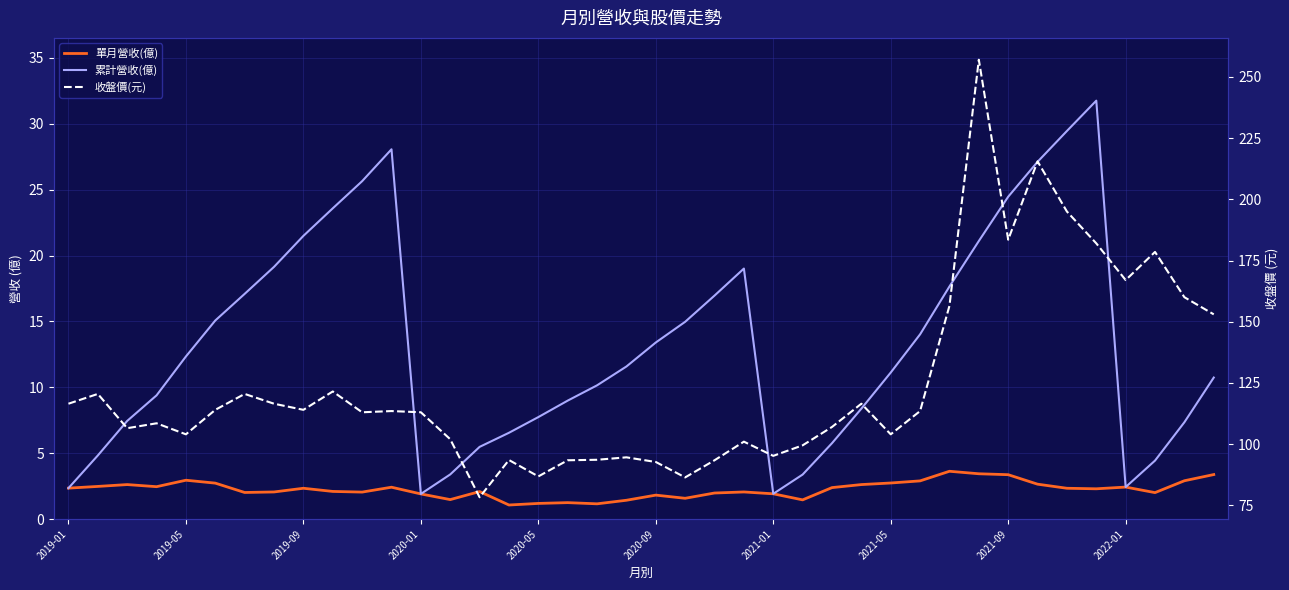

True or false: 收盤價(元) and 累計營收(億) cross at least once.

False